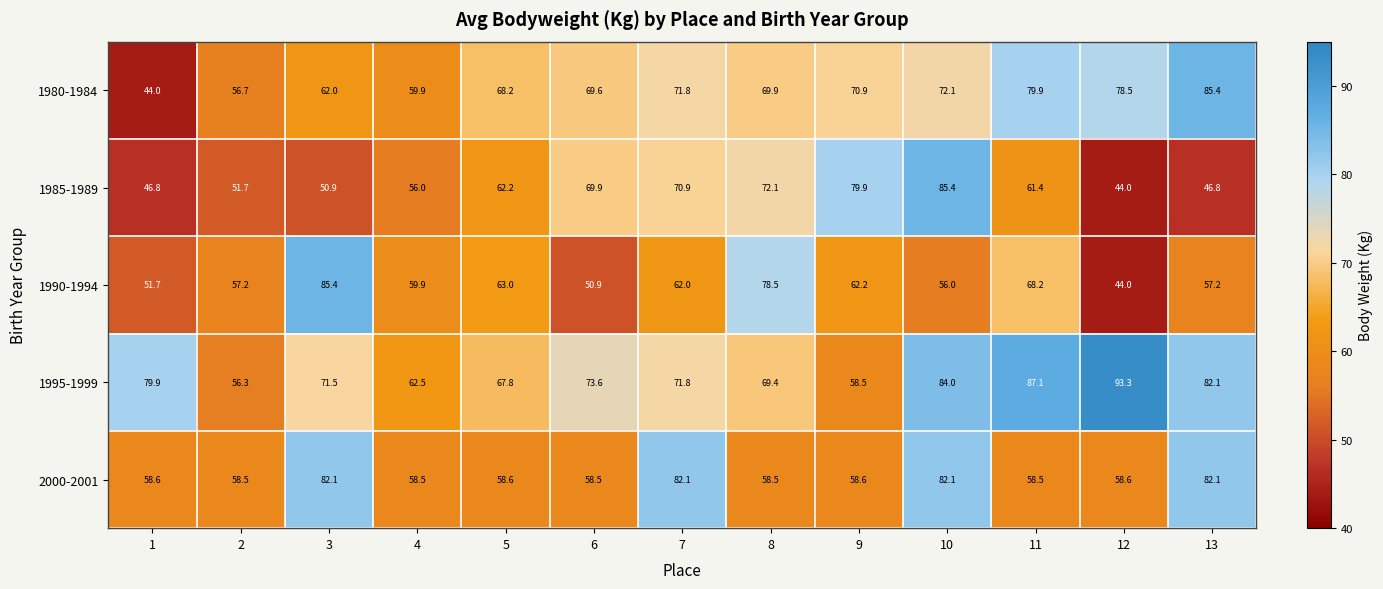

Read the 1985-1989 value at 9.

79.9